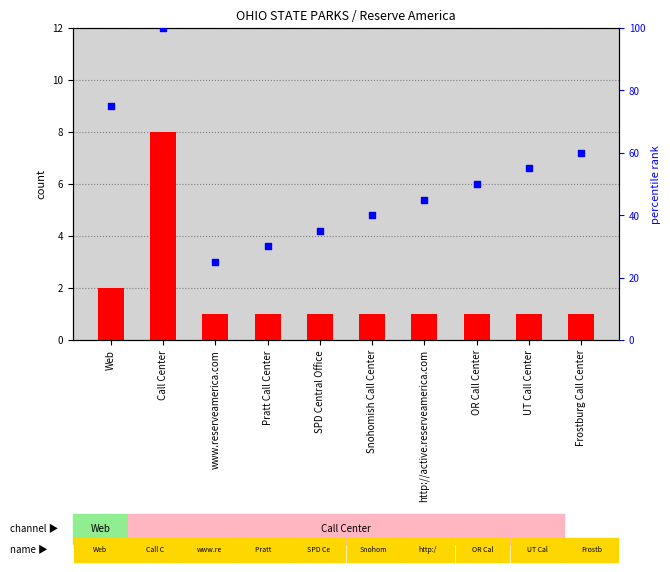

Which series reaches the minimum Y coordinate?

count